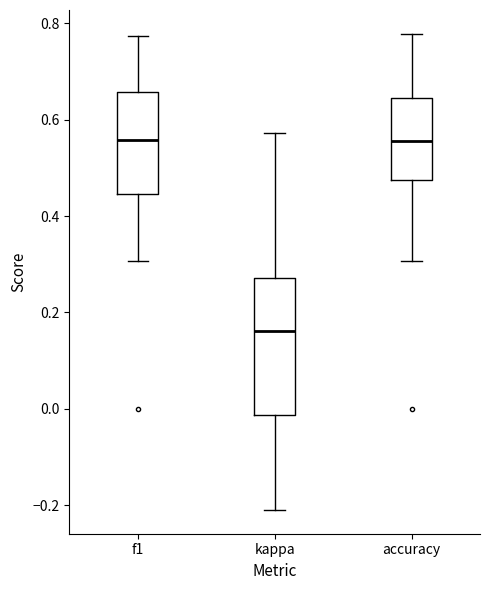

Where is the upper edge of the box for accuracy on the y-axis? The values are not printed on the chart, so give them approximately, as read against the axis.

0.64